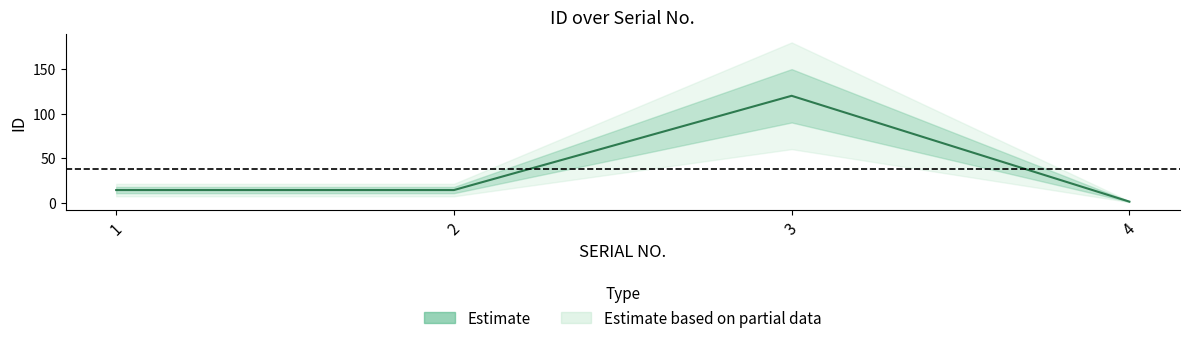

How many points are higher than both their immediate neighbors (excluding endpoints)?

1